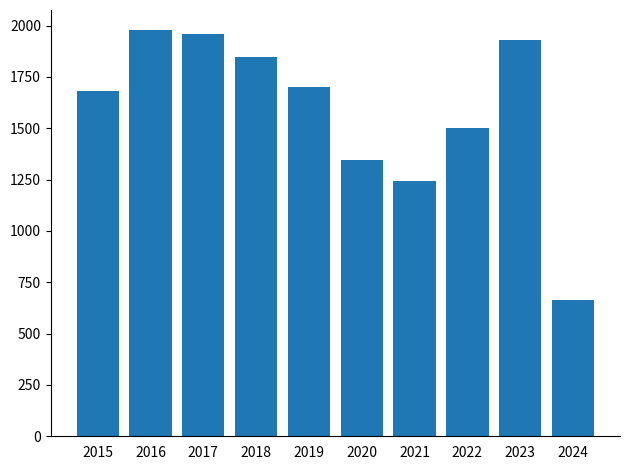

List the labels in order of value, largest first.

2016, 2017, 2023, 2018, 2019, 2015, 2022, 2020, 2021, 2024